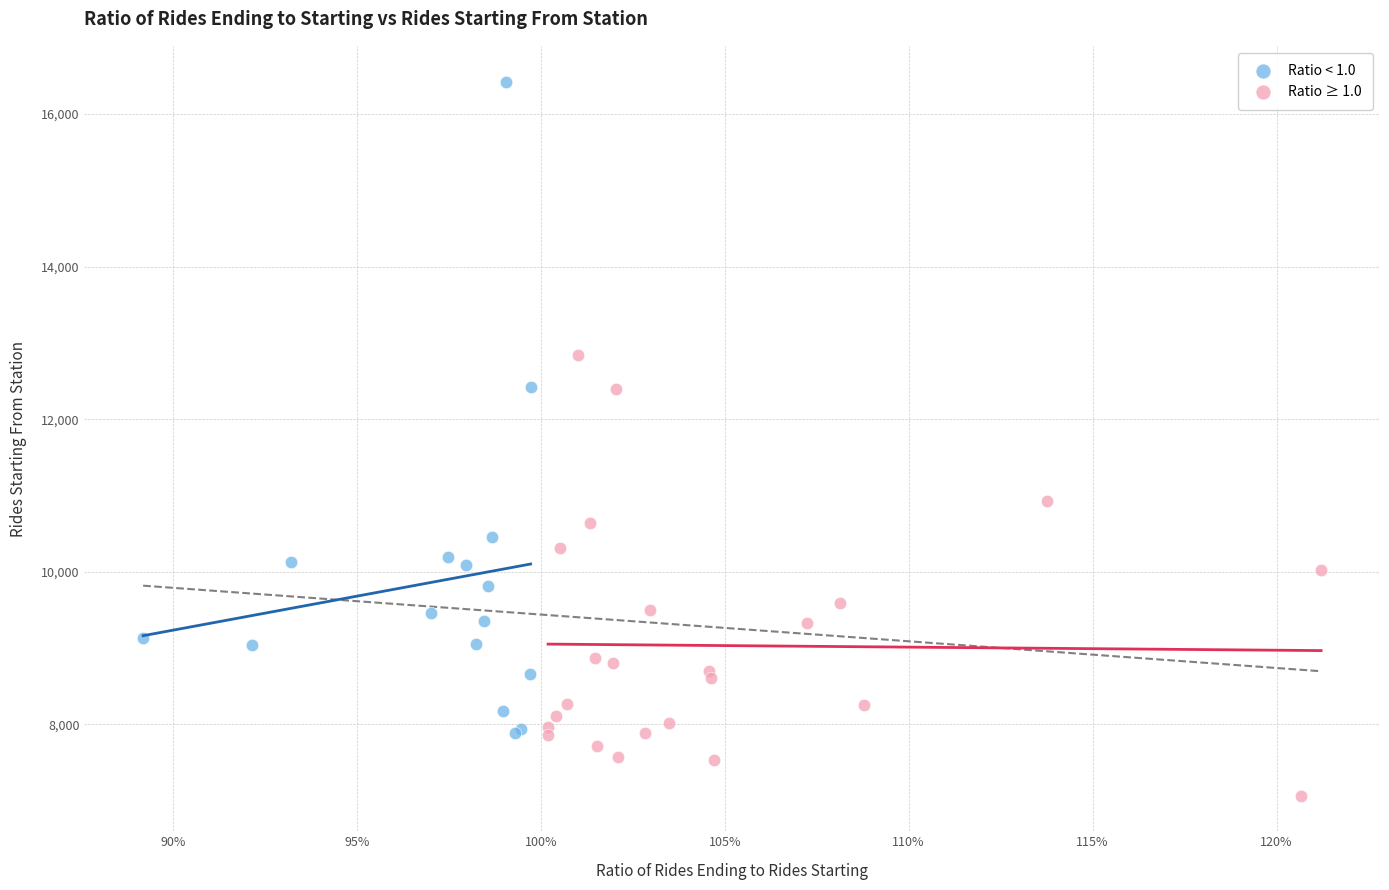

Which series has the largest Y range (max minus min)?

Ratio < 1.0